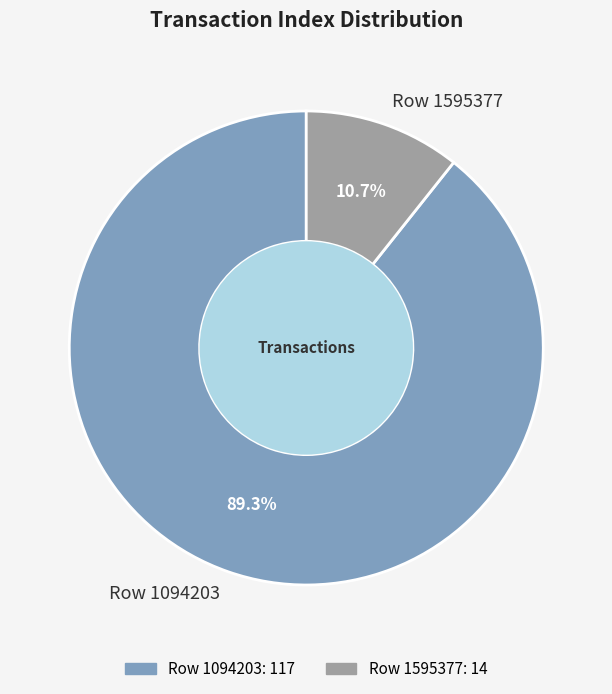

To the nearest percent, what portion does Row 1094203 represent?

89%